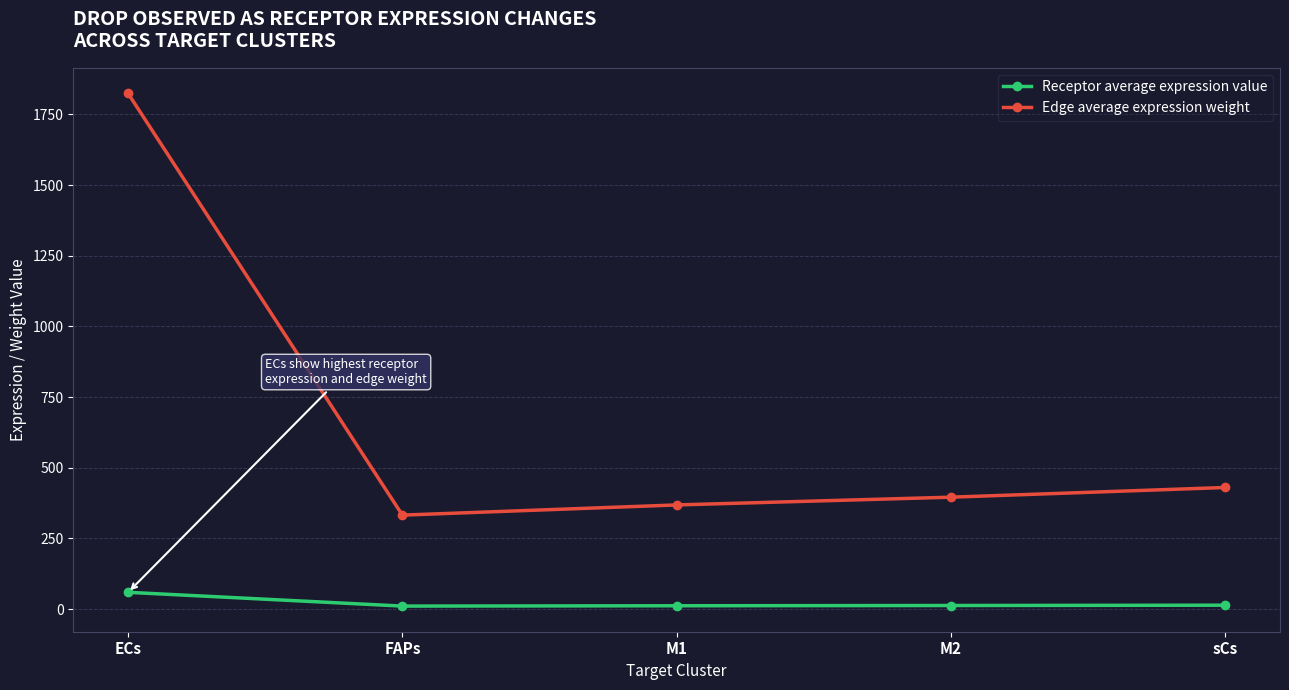

Which series has the largest range (max minus min)?

Edge average expression weight